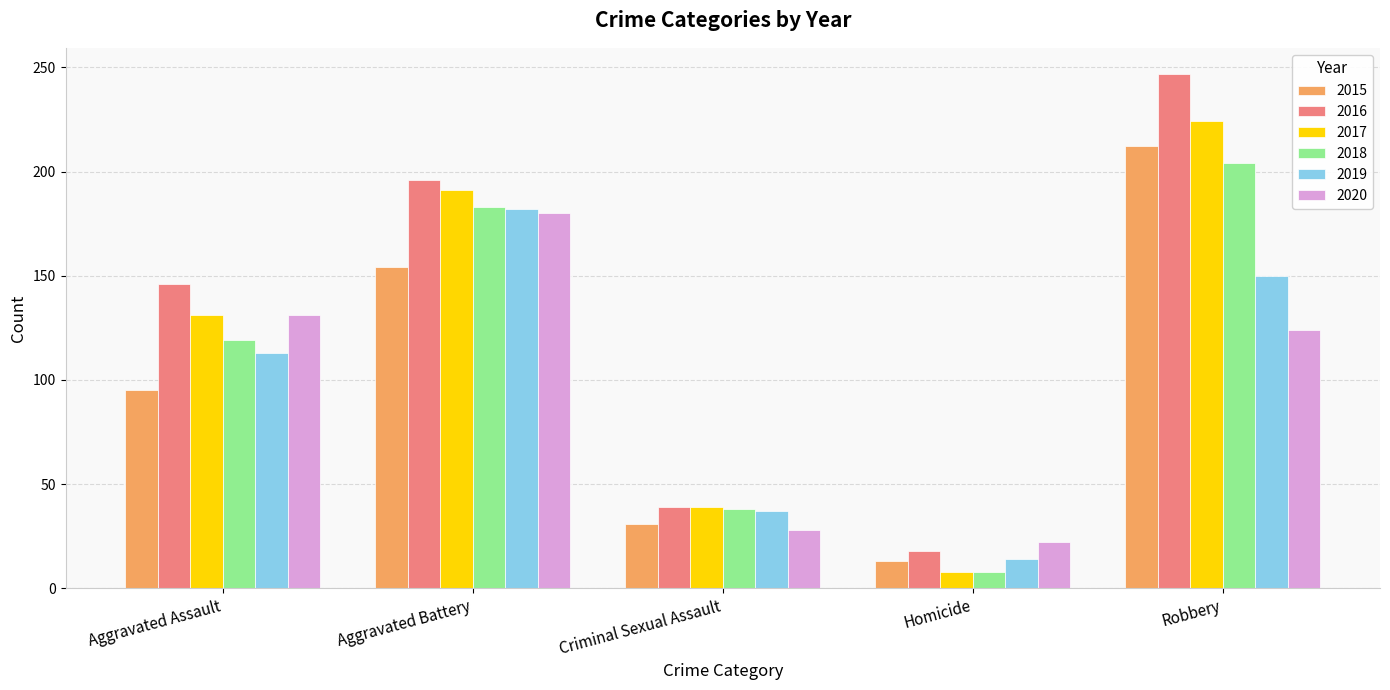

Read the 2018 value at Criminal Sexual Assault, to the nearest 5.

40